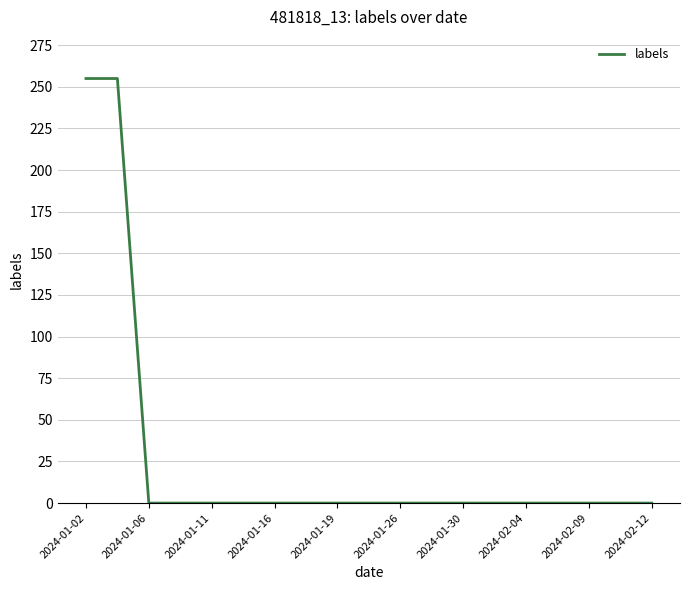

Does the chart display data point markers on the line(s)?

No